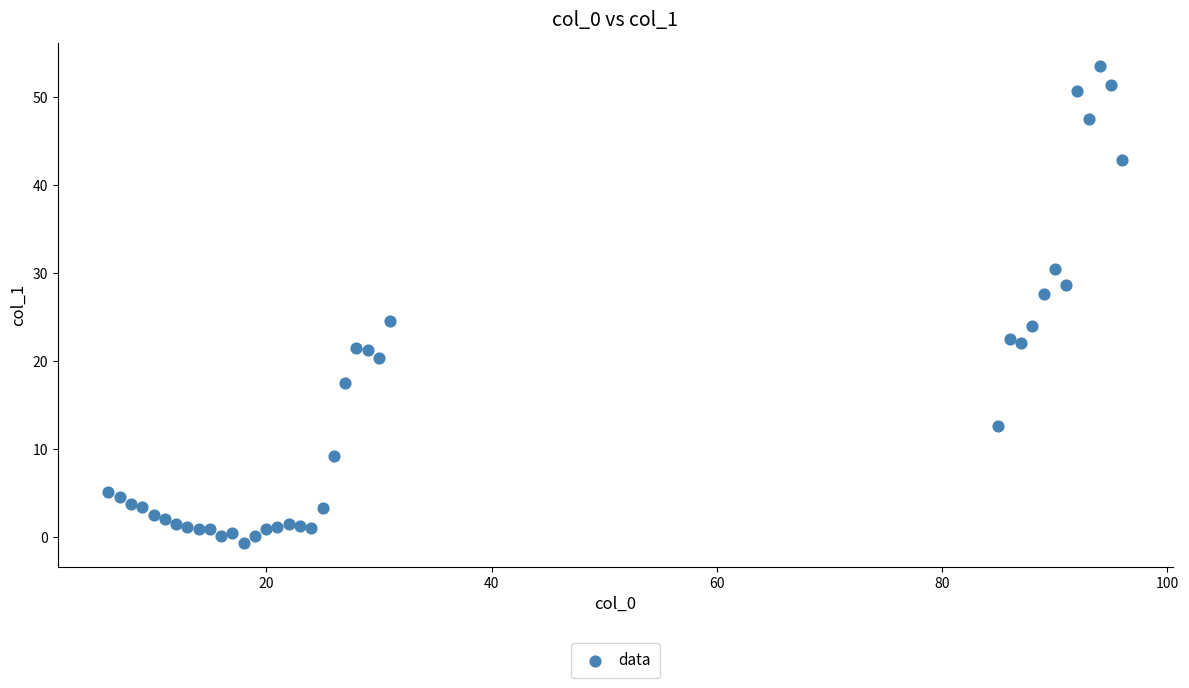

What is the range of Y values (max minus min)?

54.2